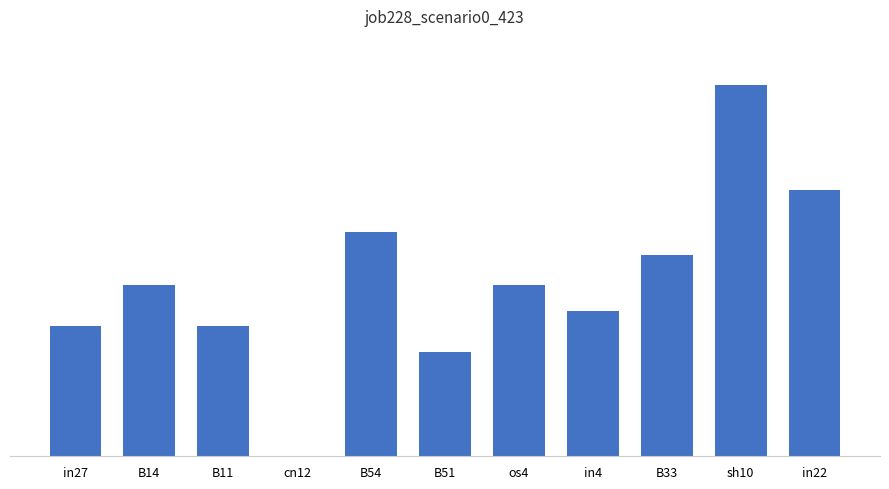

Are the bars horizontal?

No